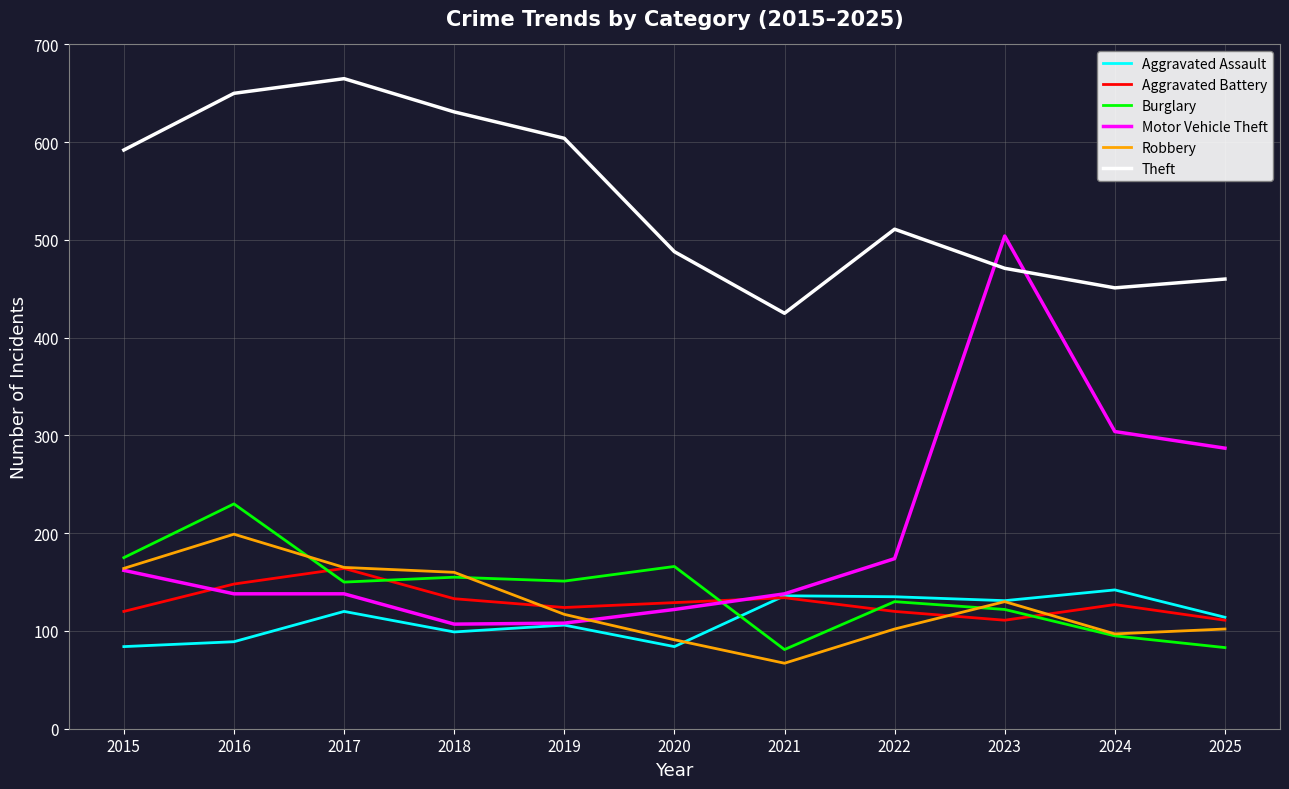

What is the sum of the Theft values at 2015 and 2018?

1223